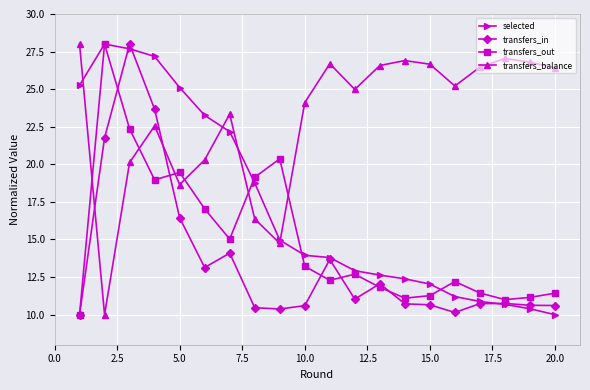

At how many categories does at least one series exceed 19?

20